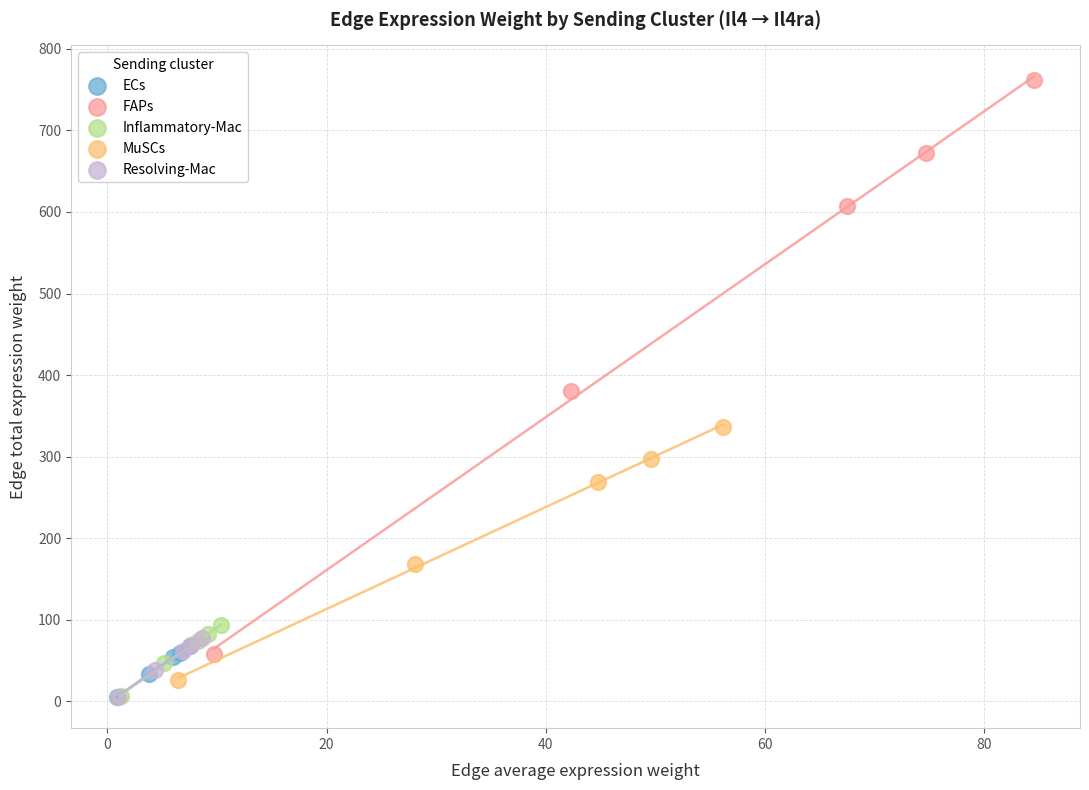

Which series has the widest spread of Y values?

FAPs